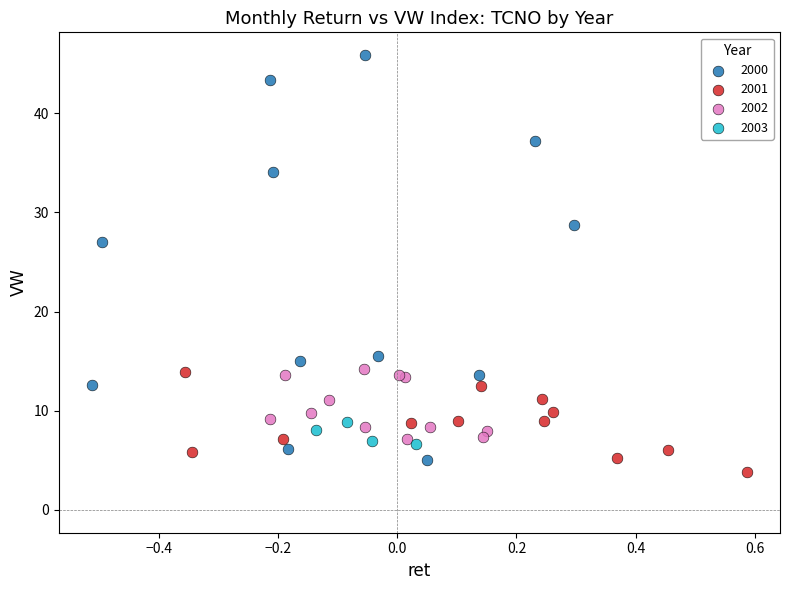

Which series has the largest Y range (max minus min)?

2000